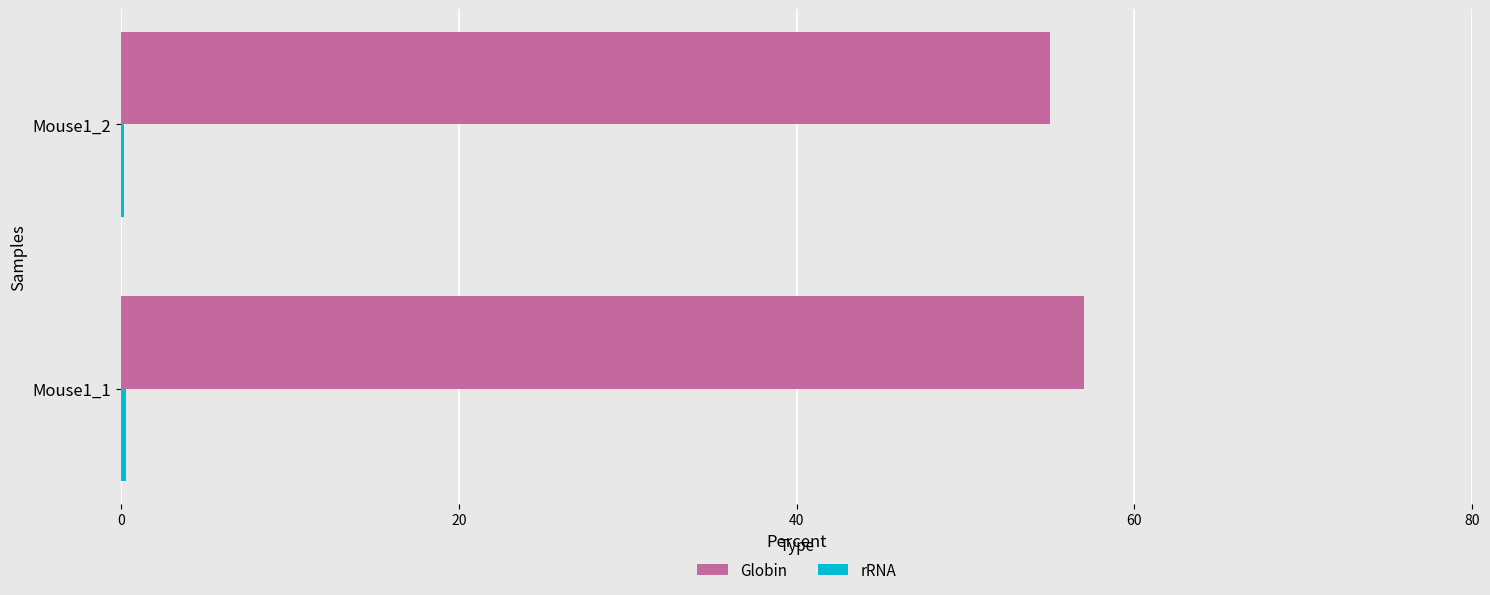

Which series has the largest total across all categories?

Globin